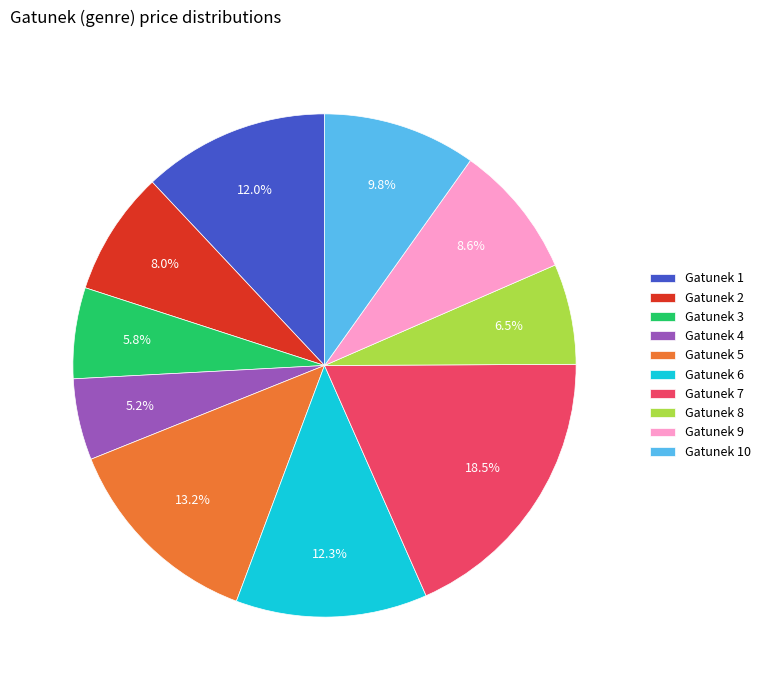

What is the ratio of the value at Gatunek 4 to the value at Gatunek 1?

0.4